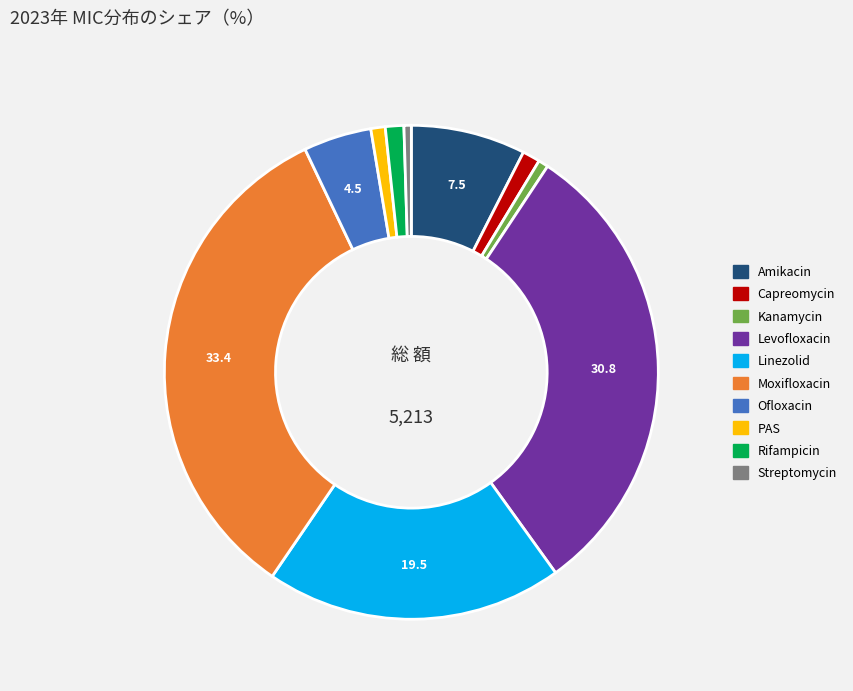

Which category has the biggest portion of the pie?

Moxifloxacin